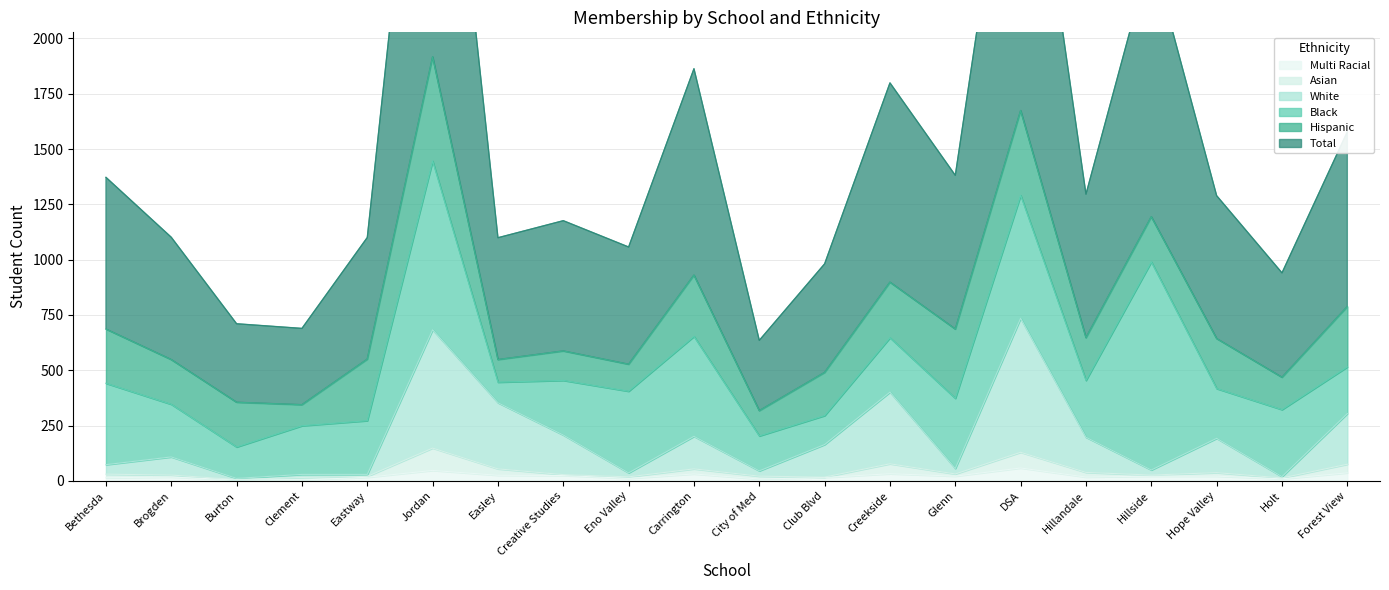

How many values in the White series exceed 164?

9